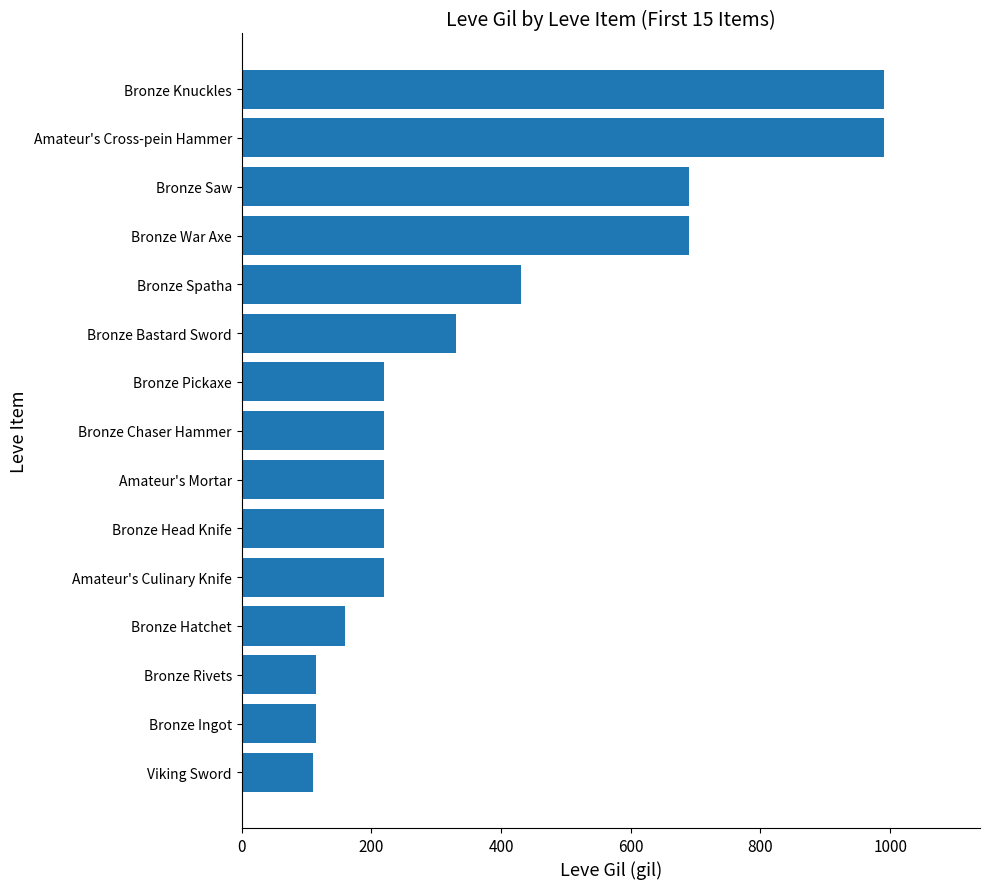

How many data points does each series have?

15